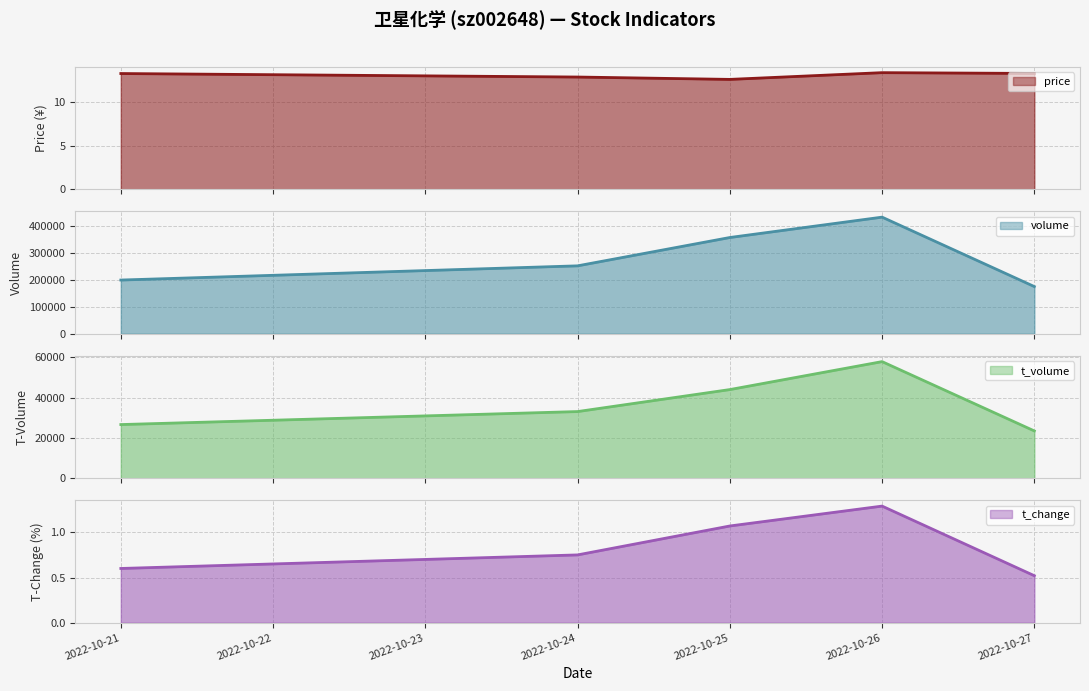

Which series has the largest total across all categories?

volume